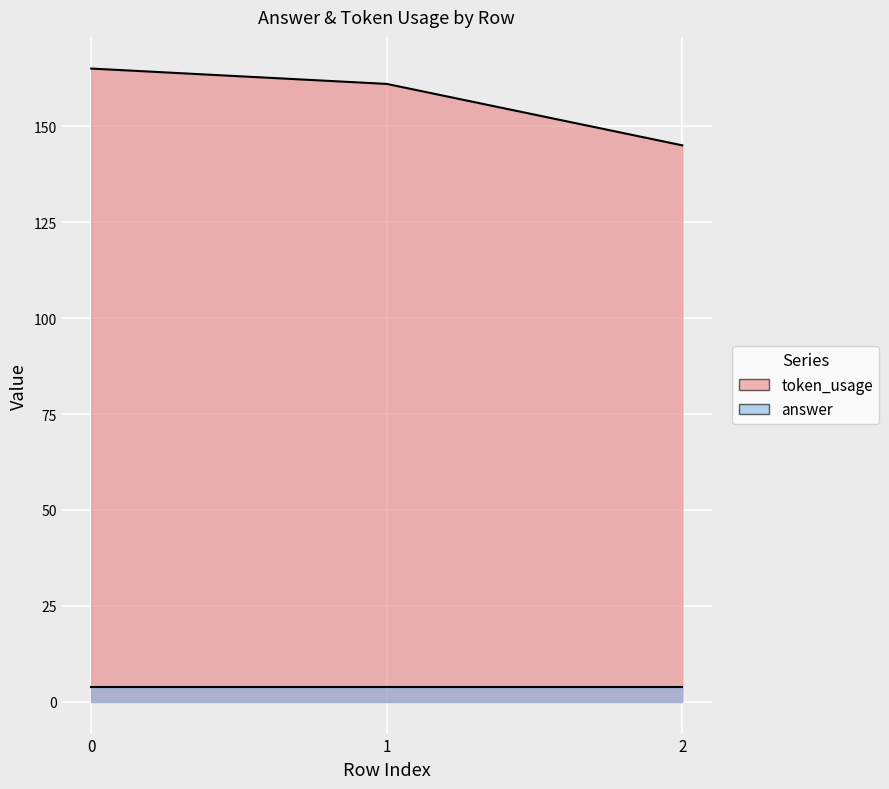

Which category has the lowest value across all series?

2